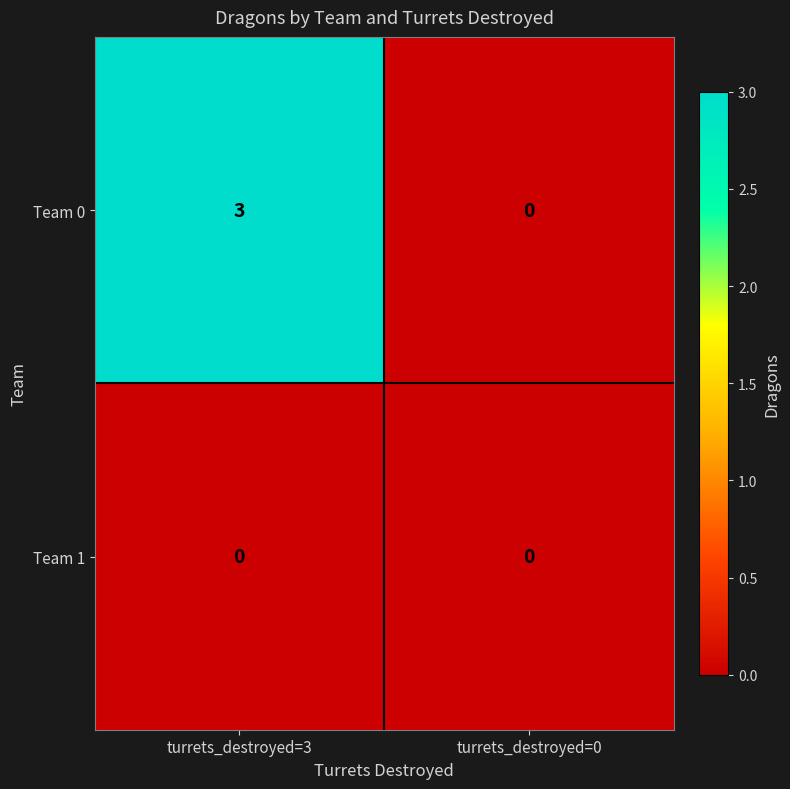

Between turrets_destroyed=3 and turrets_destroyed=0, which series saw the biggest shift?

Team 0